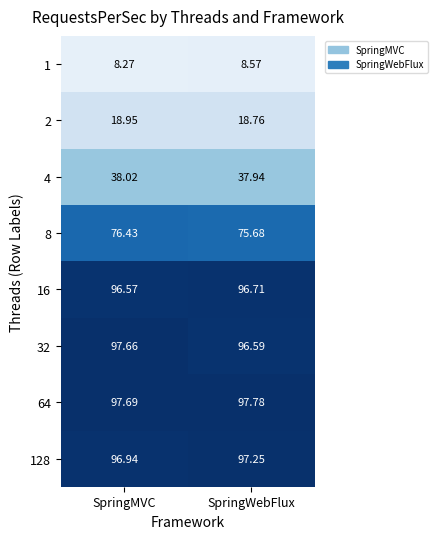

At which label does 128 first exceed 97?

SpringWebFlux